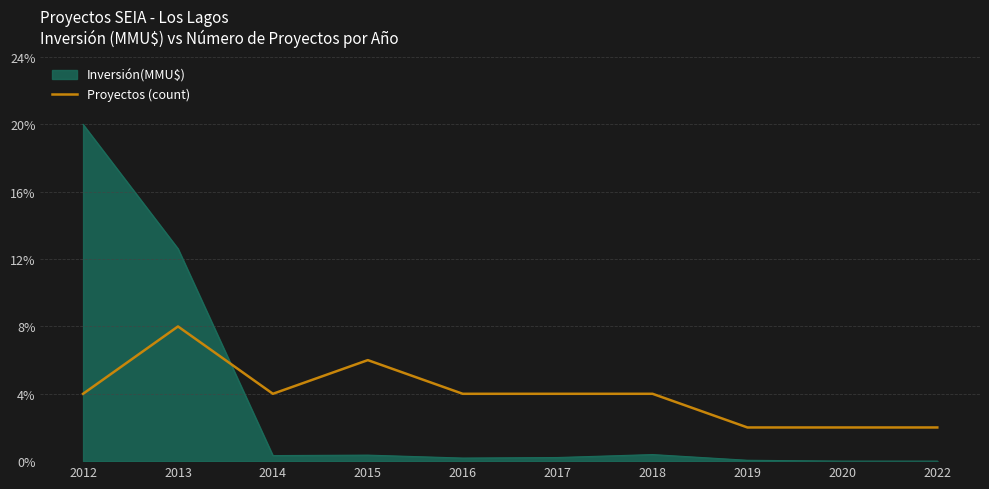

Where is the first local maximum?

2013